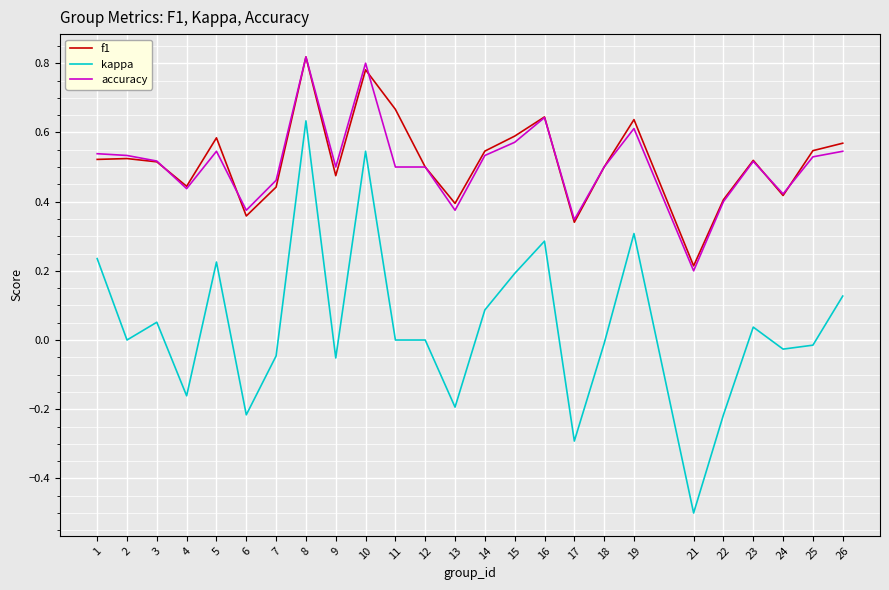

Does the chart display data point markers on the line(s)?

No